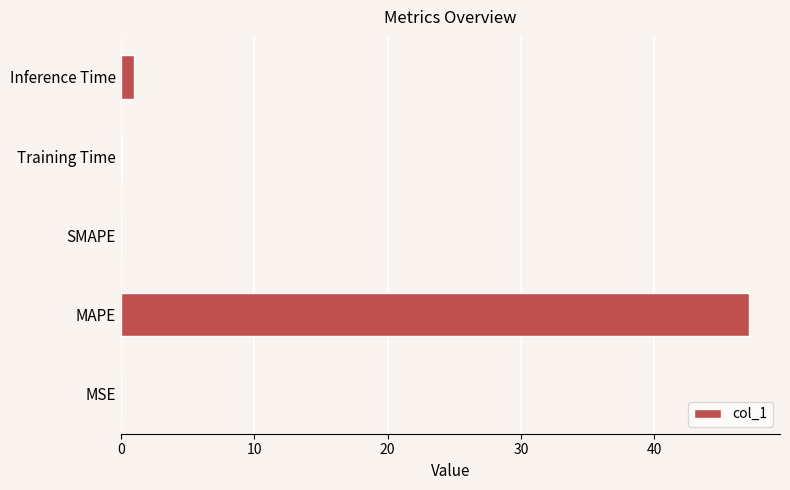

What is the approximate value at MAPE?

47.1